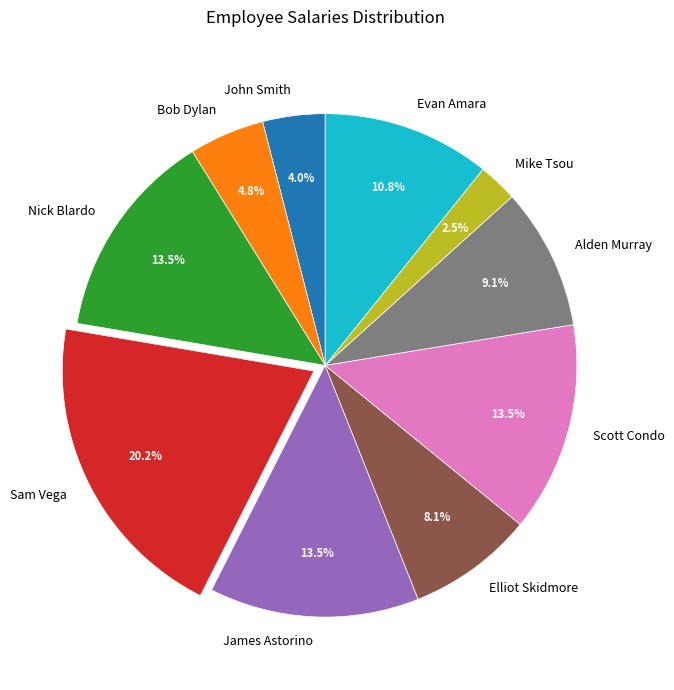

Is Nick Blardo the majority of the pie?

No